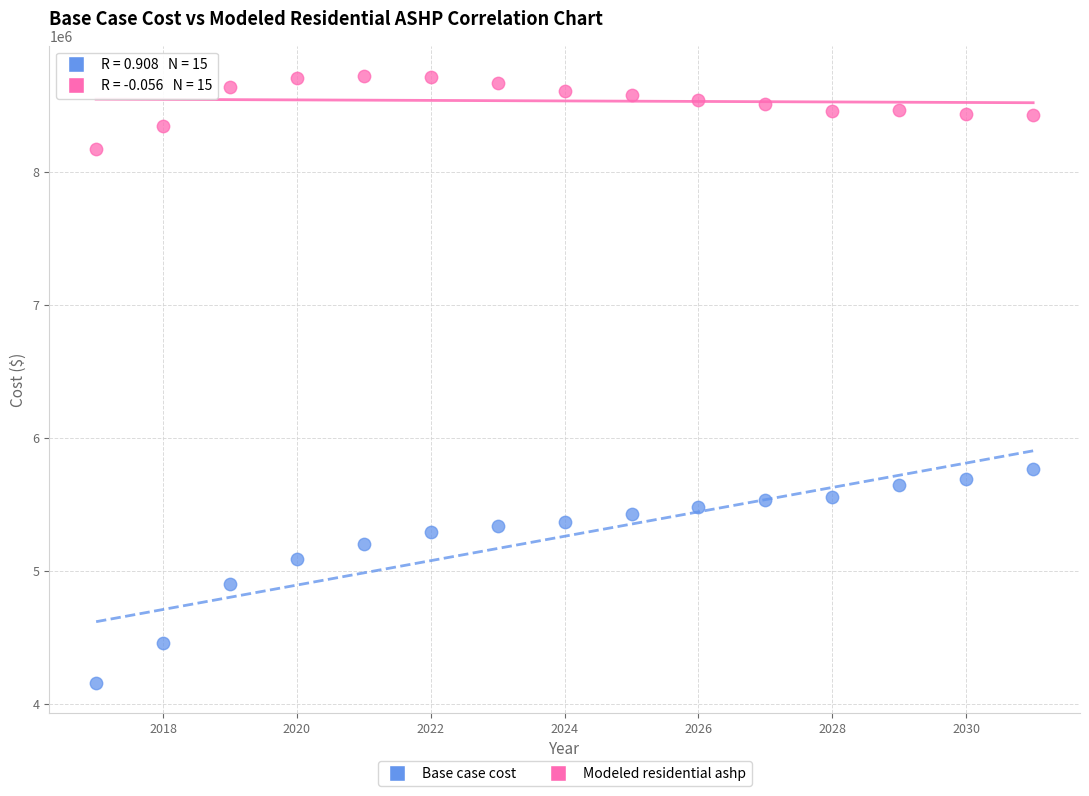

Which series reaches the minimum Y coordinate?

Base case cost